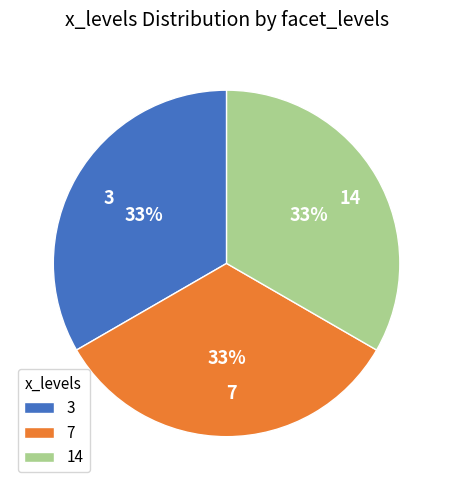

Approximately how many times larger is the value at 3 compared to 14?

1.0